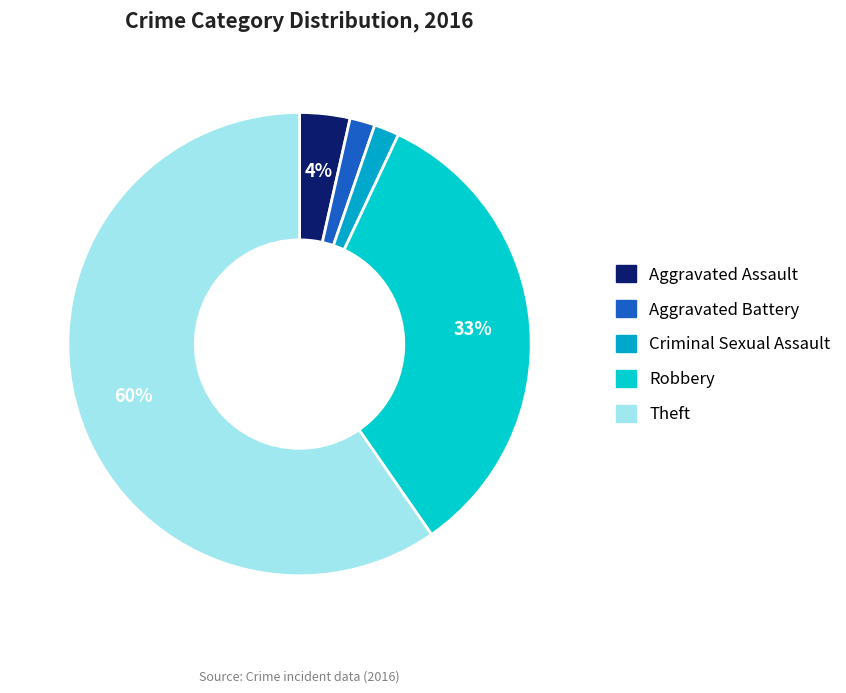

Count the number of slices in the pie.

5